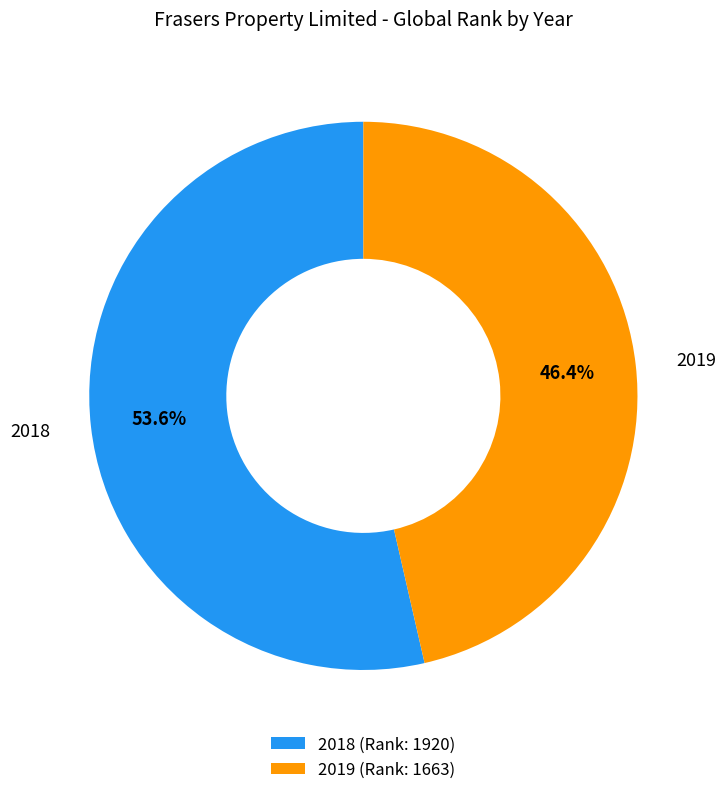

What is the largest slice in the pie chart?

2018